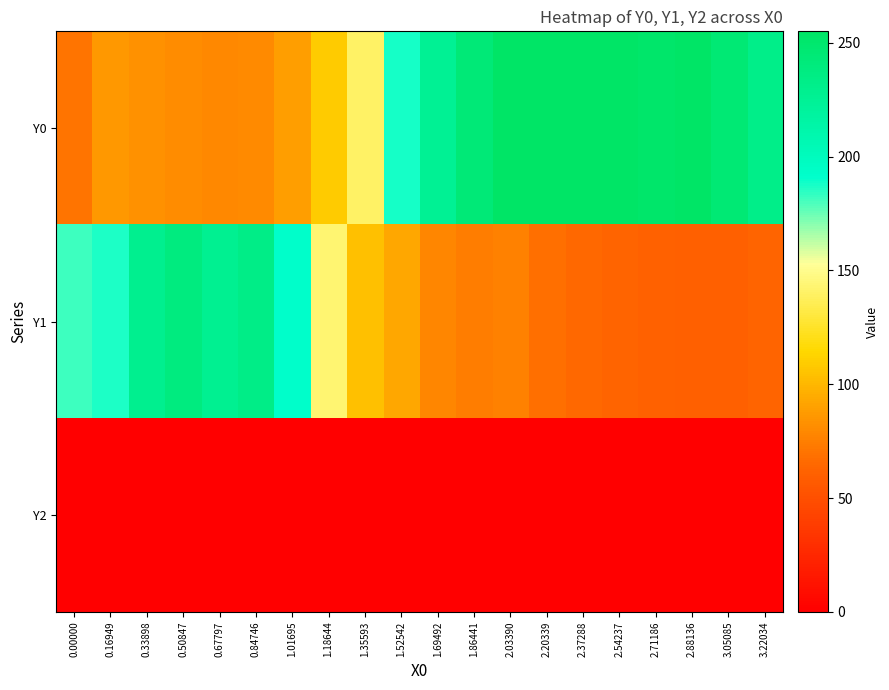

Count the number of categories in the chart.

20